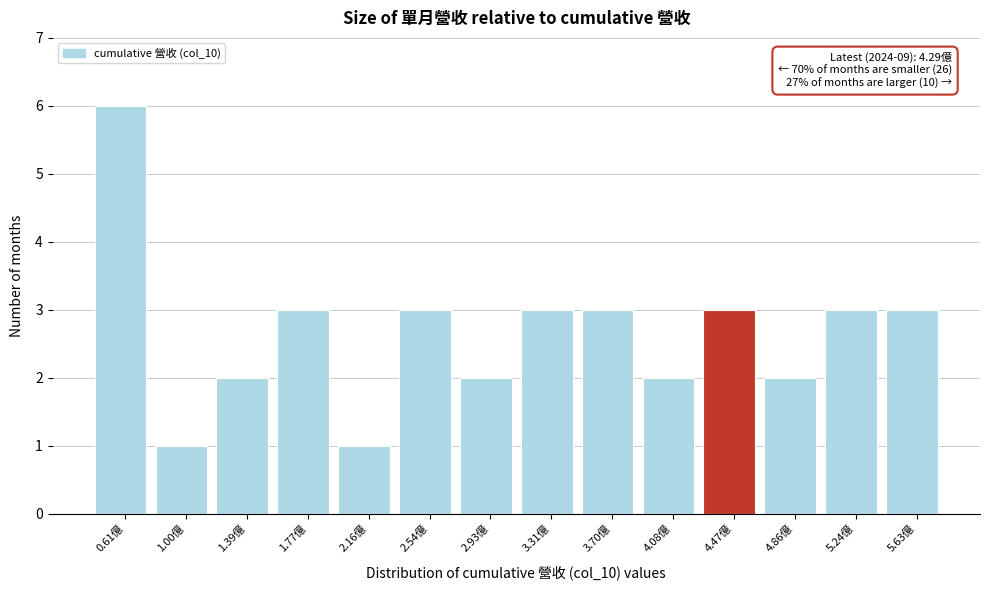

Over which range of the x-axis is the bar tallest?

0.40 to 0.80